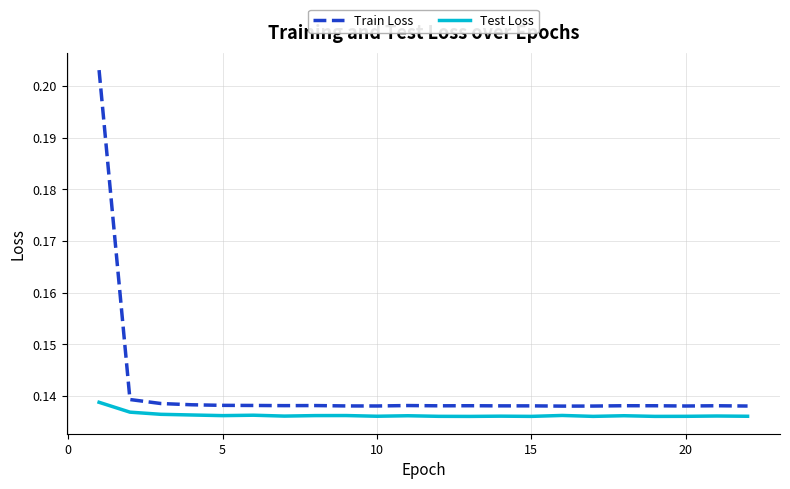

True or false: Train Loss and Test Loss intersect in this chart.

False